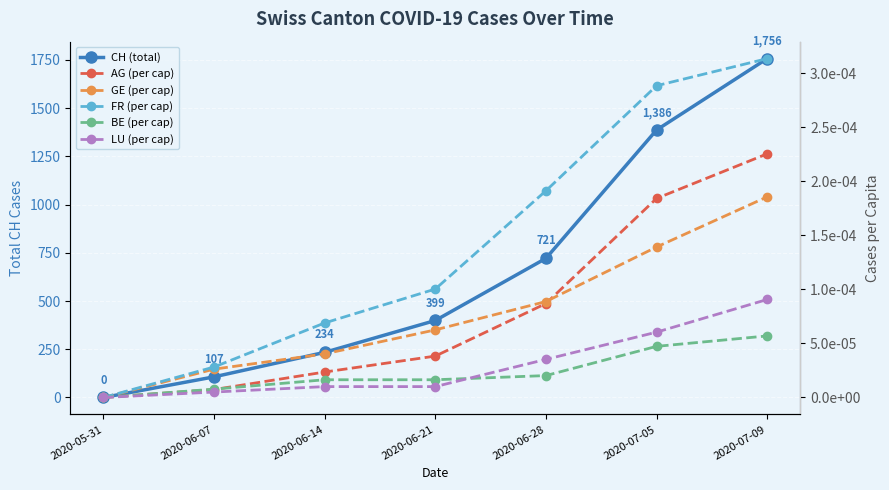

Which category has the lowest value across all series?

2020-05-31